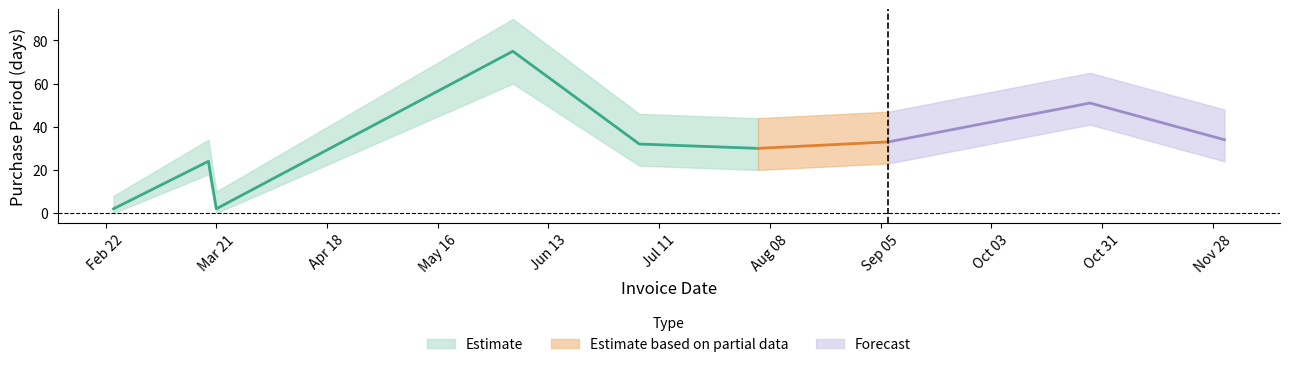

The chart shows a value of 13 at 2016-08-05. True or false?

False